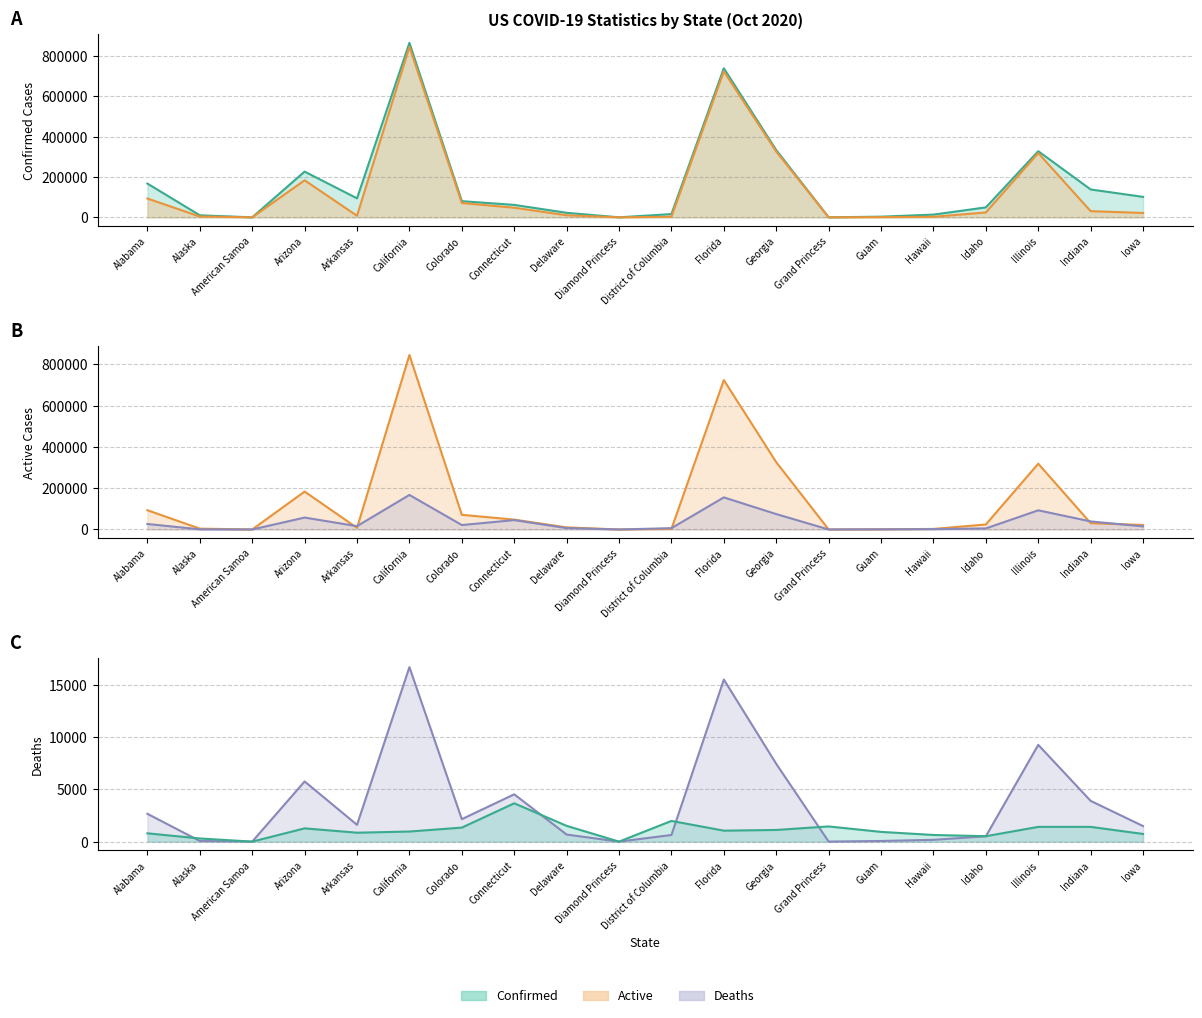

Read the Deaths value at Illinois, to the nearest 50.

92750